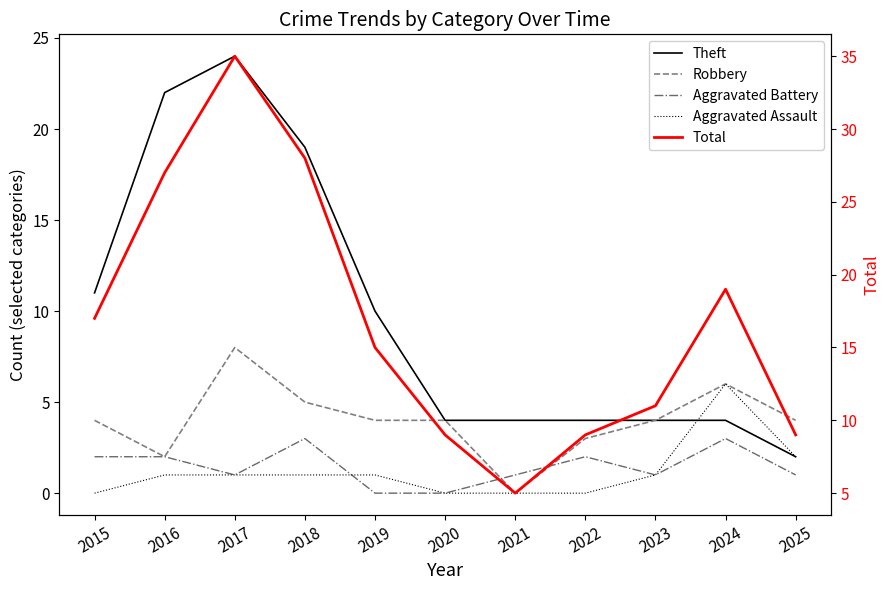

How many values in Robbery are above zero?

10